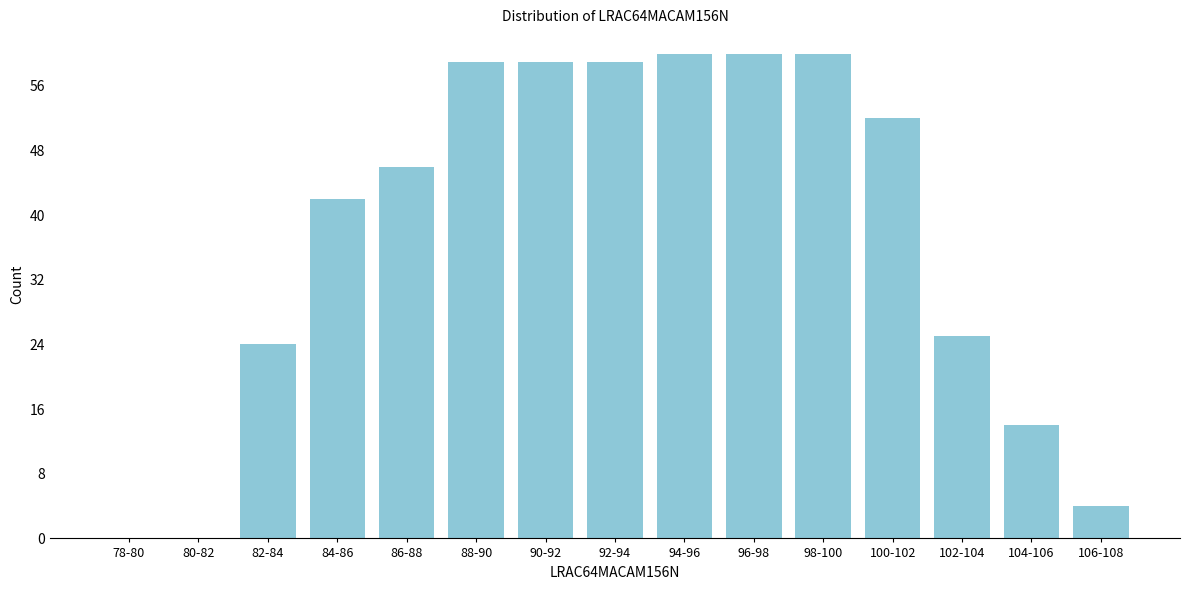

Reading right to left, extract all data points from this chart.

106-108=4	104-106=14	102-104=25	100-102=52	98-100=60	96-98=60	94-96=60	92-94=59	90-92=59	88-90=59	86-88=46	84-86=42	82-84=24	80-82=0	78-80=0